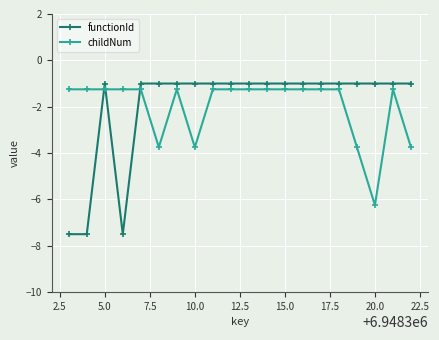

What is the minimum value shown in the chart?

-7.5